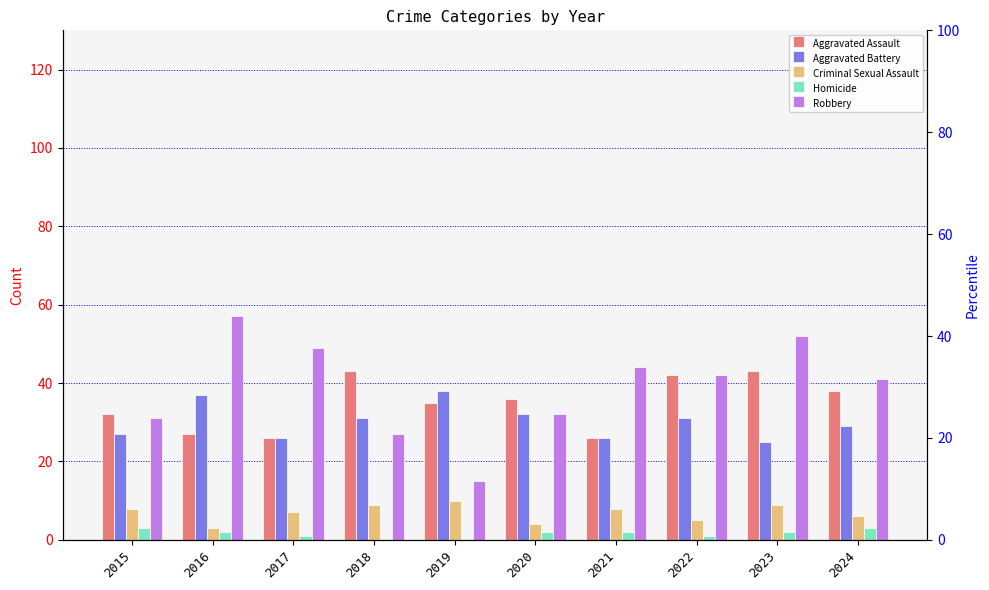

Rank the series at 2016 from highest to lowest value.

Robbery, Aggravated Battery, Aggravated Assault, Criminal Sexual Assault, Homicide